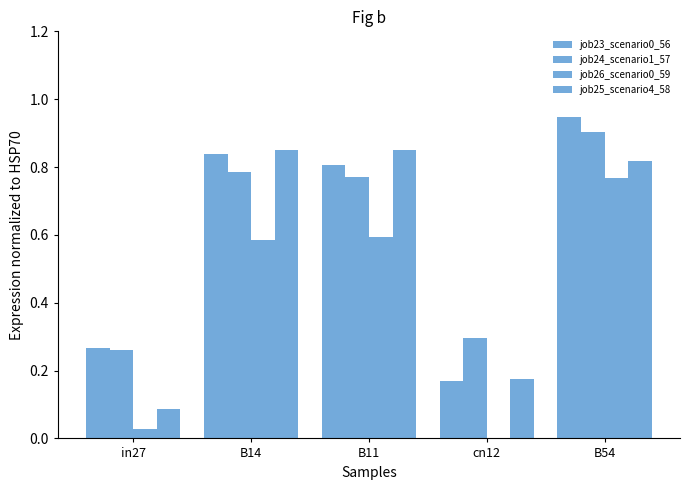

Reading left to right, list all the values displayed in this chart.

job23_scenario0_56: 0.3	0.8	0.8	0.2	0.9
job24_scenario1_57: 0.3	0.8	0.8	0.3	0.9
job26_scenario0_59: 0.0	0.6	0.6	0.0	0.8
job25_scenario4_58: 0.1	0.8	0.8	0.2	0.8